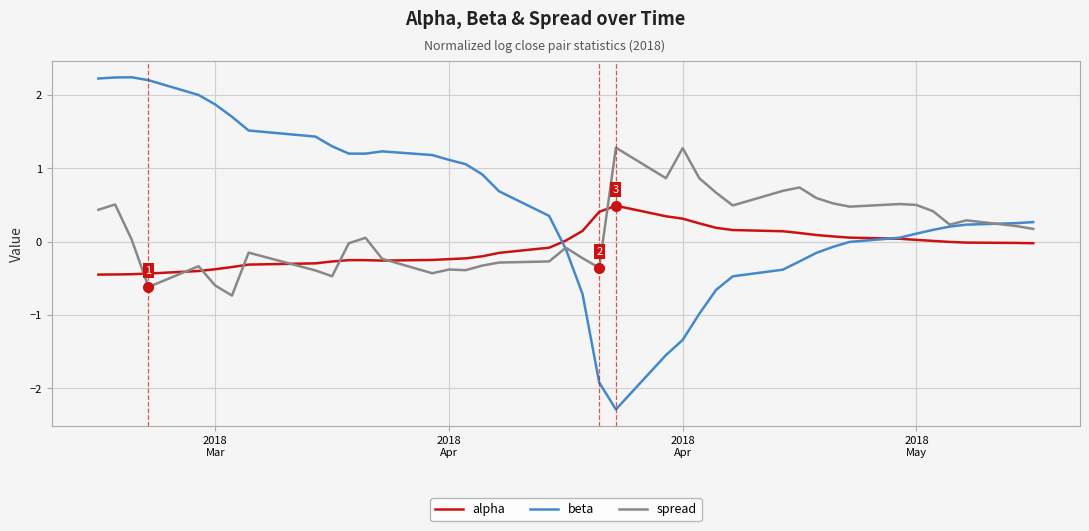

List the series in order of their peak value, lowest first.

alpha, spread, beta